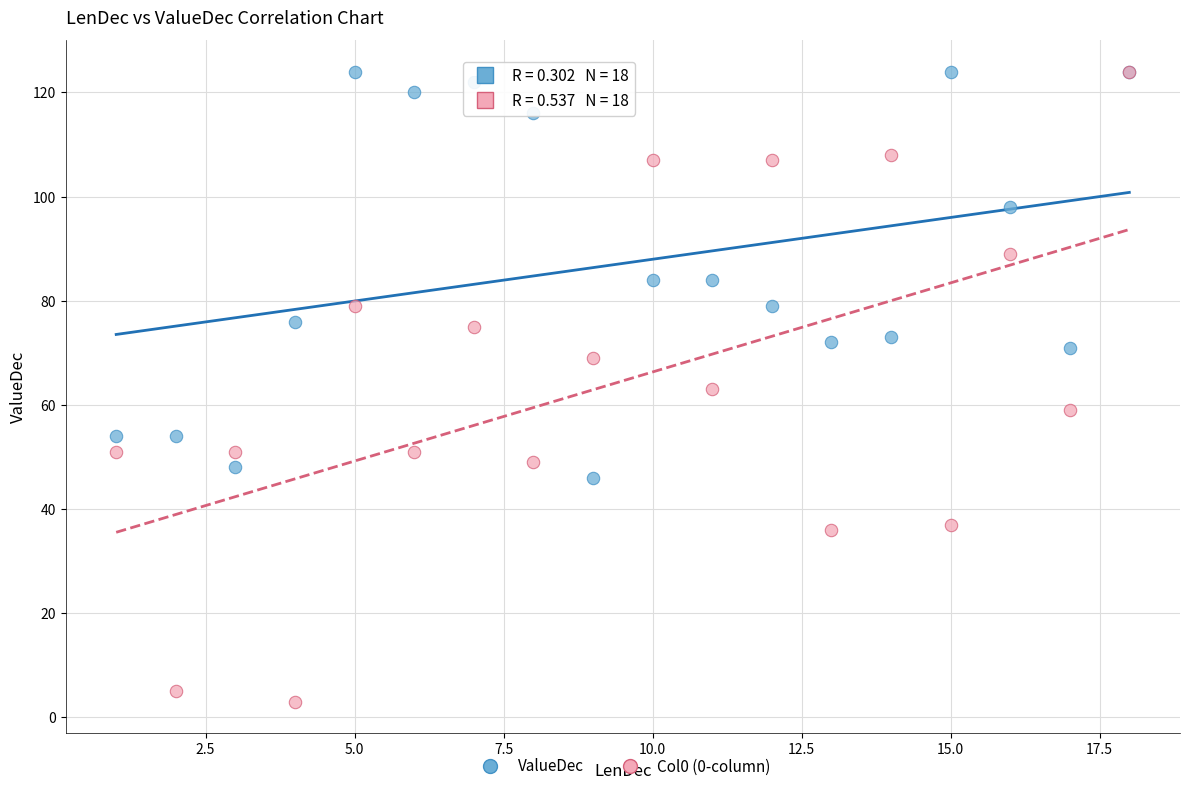

Which series contains the lowest Y value?

Col0 (0-column)